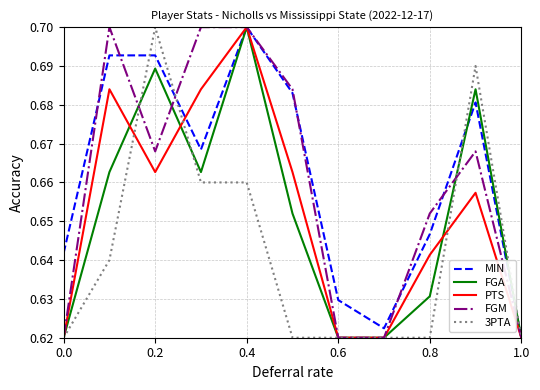

What is the difference between the second highest and minimum values in the 3PTA series?

0.1